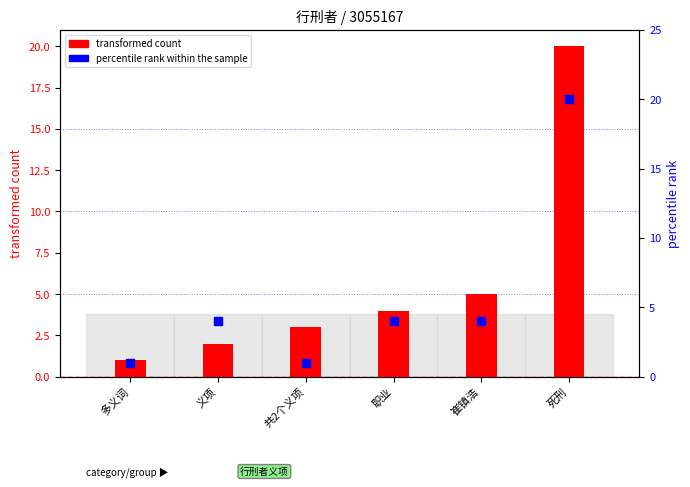

At how many categories does at least one series exceed 7?

1